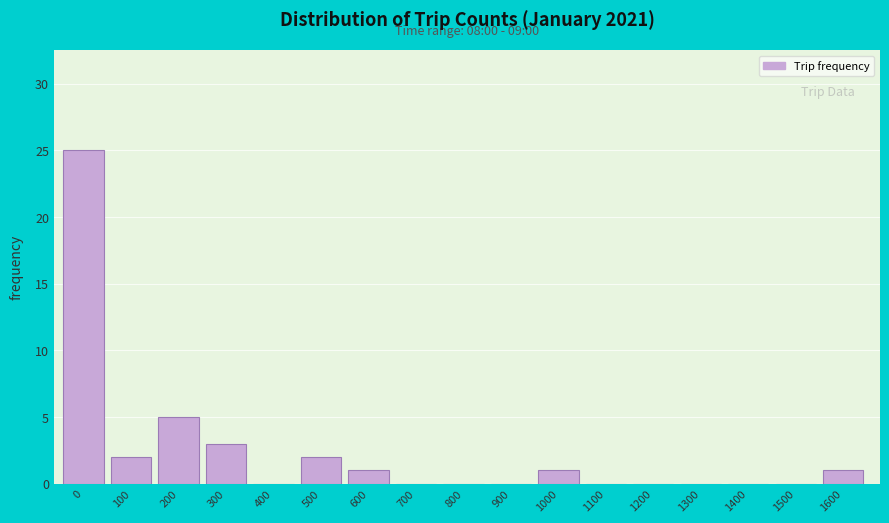

Reading left to right, what are all the values shown in this chart?

0=25	100=2	200=5	300=3	400=0	500=2	600=1	700=0	800=0	900=0	1000=1	1100=0	1200=0	1300=0	1400=0	1500=0	1600=1